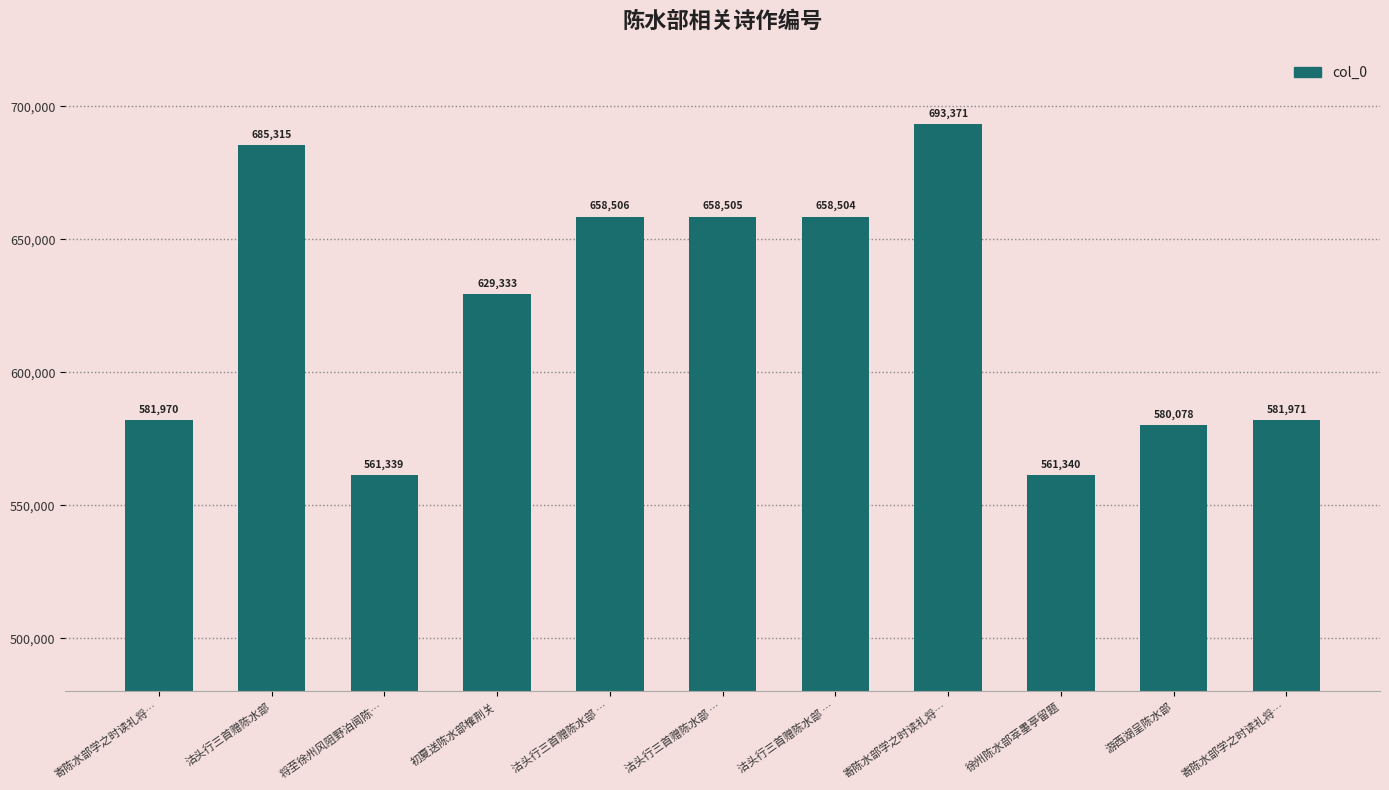

Reading left to right, extract all data points from this chart.

581970	685315	561339	629333	658506	658505	658504	693371	561340	580078	581971